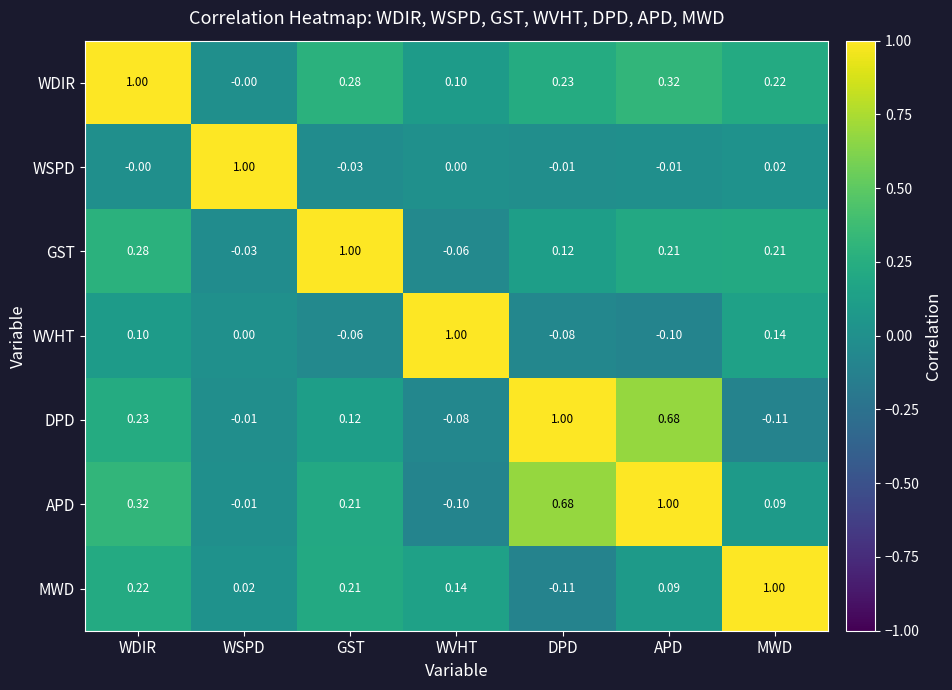

At which label is APD closest to 0?

WSPD